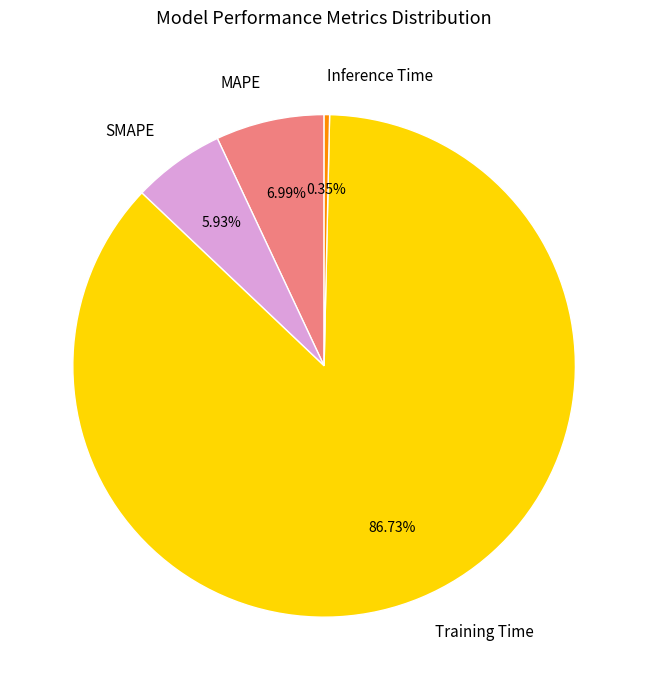

To the nearest percent, what portion does MAPE represent?

7%